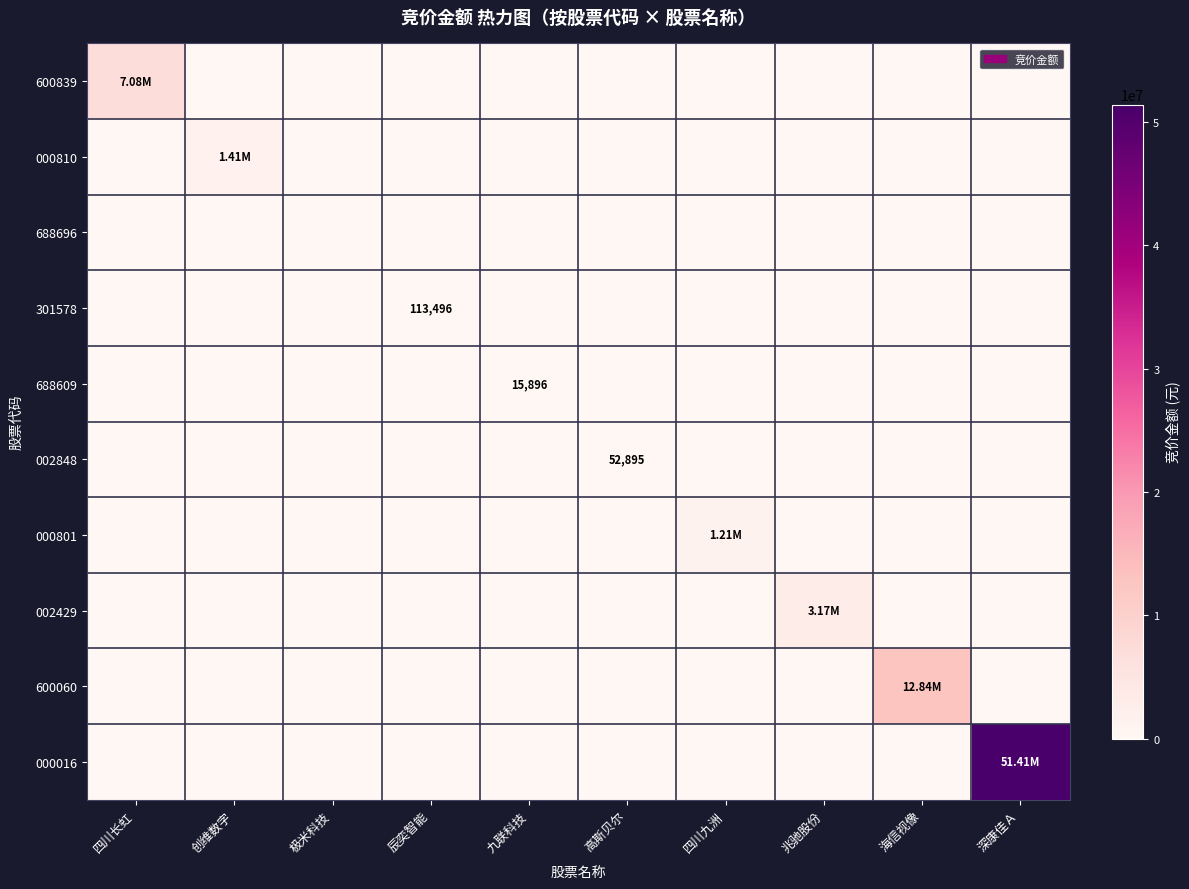

Between 四川长虹 and 四川九洲, which series saw the biggest shift?

600839